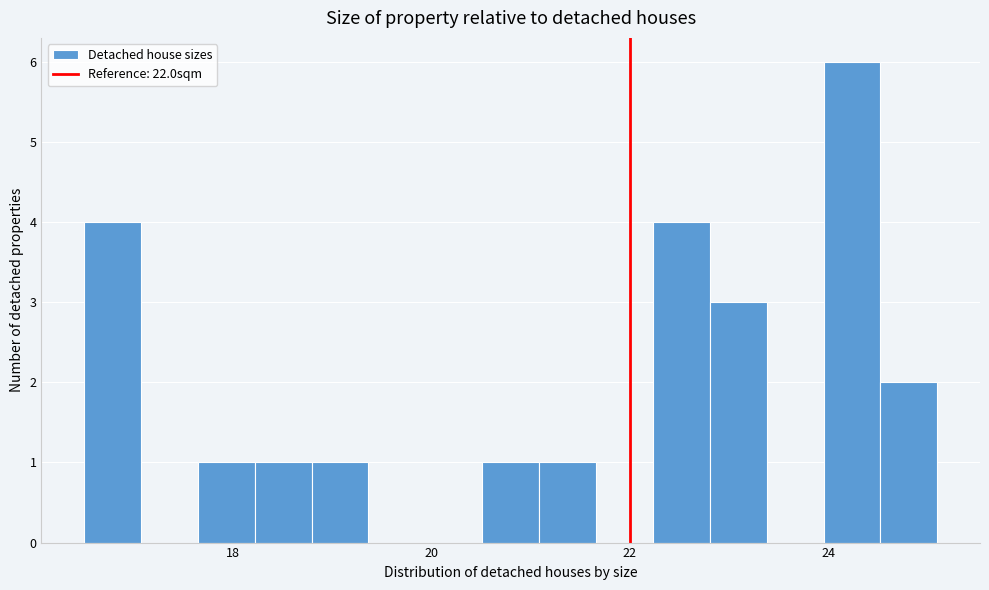

Read against the x-axis, roughly where is the centre of the tallest bar?

24.2